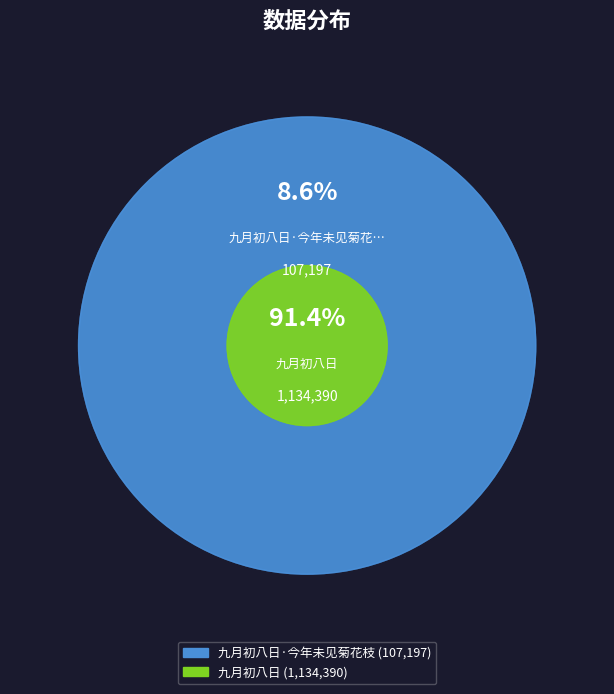

Is it true that 九月初八日 is 80% of the pie?

False